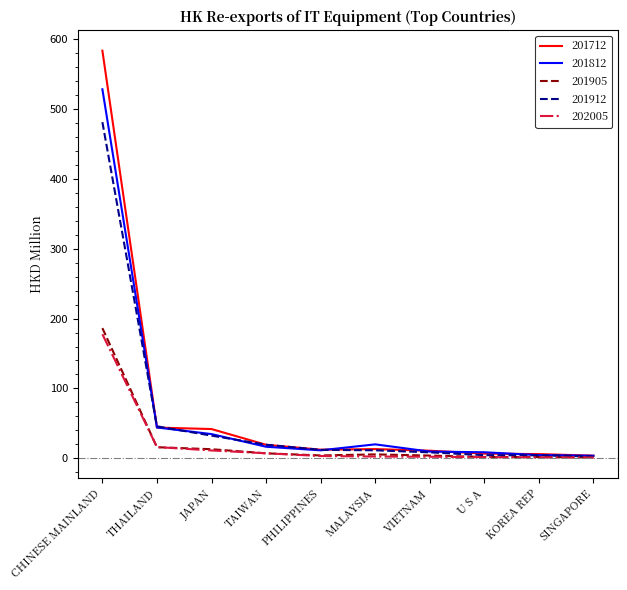

What is the sum of the 201905 values at JAPAN and U S A?

14.5